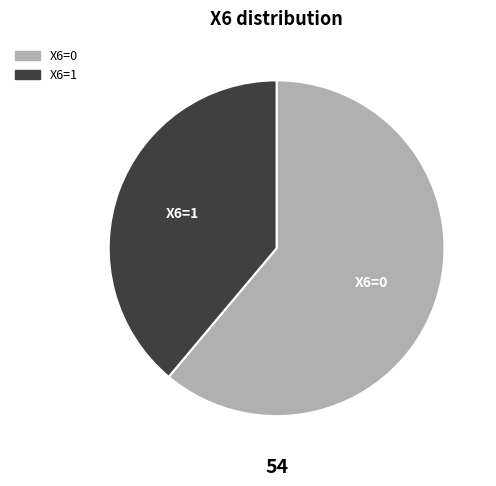

Is the sum of X6=1 and X6=0 greater than half?

Yes